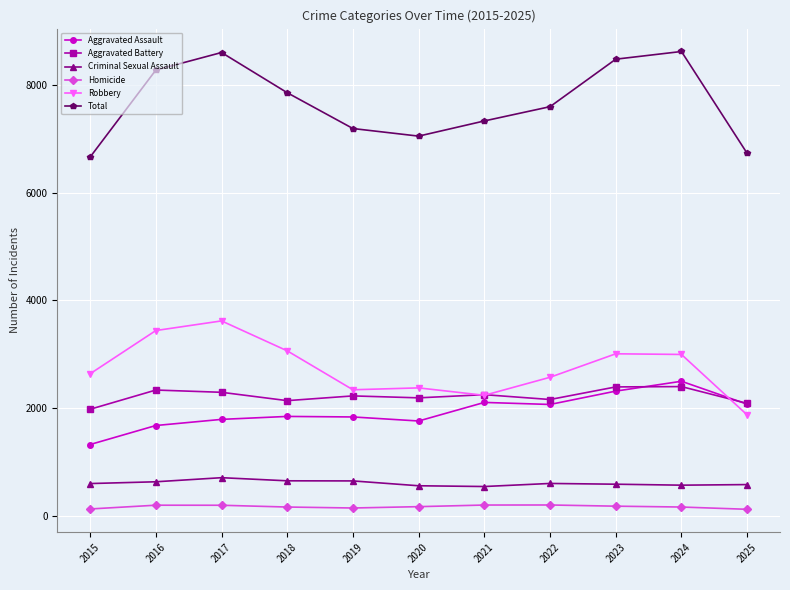

Is the value of Criminal Sexual Assault at 2025 greater than the value of Aggravated Assault at 2024?

No